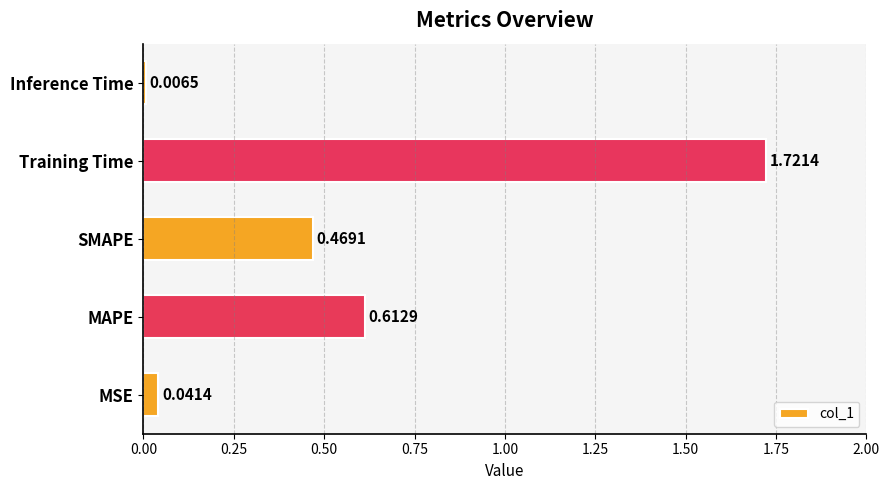

List the labels in order of value, largest first.

Training Time, MAPE, SMAPE, MSE, Inference Time